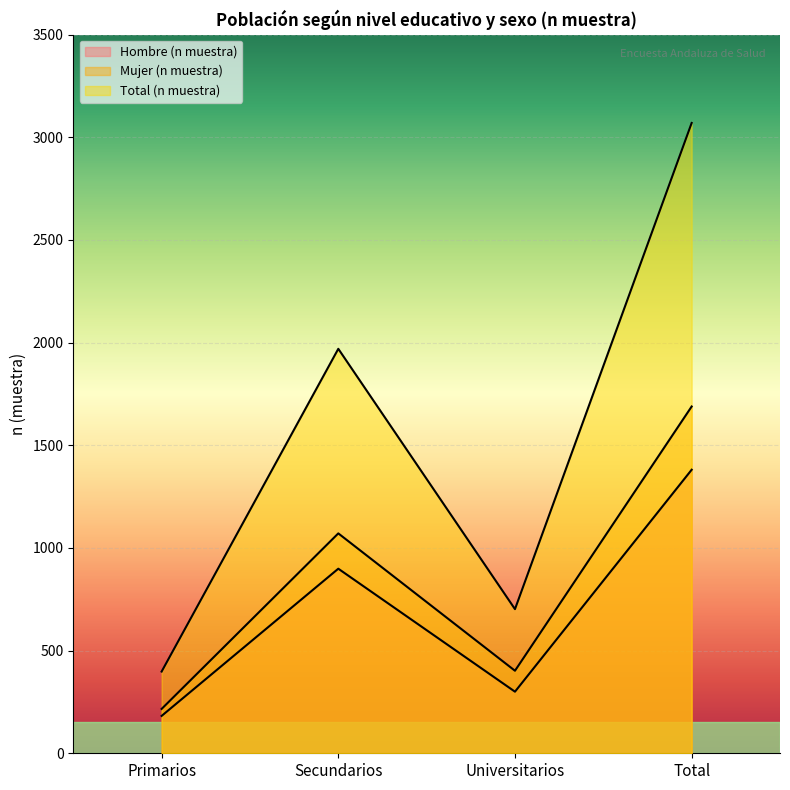

What is the value of the Mujer (n muestra) point at the 3rd from the left?

402